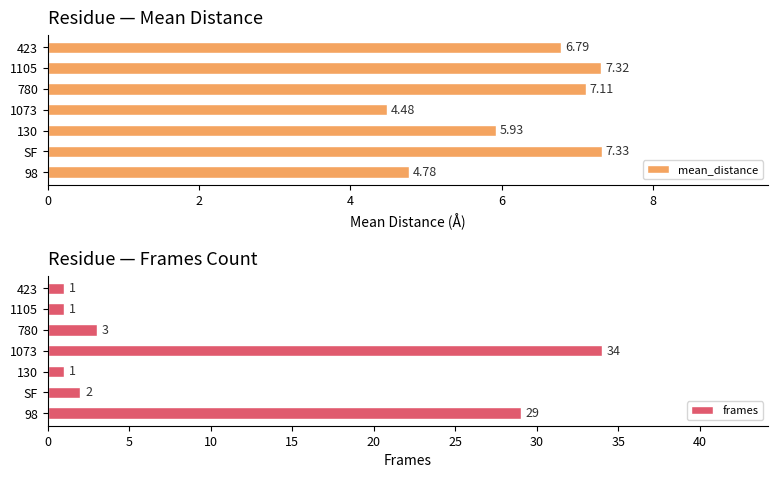

Which category has the highest value in the mean_distance series?

SF